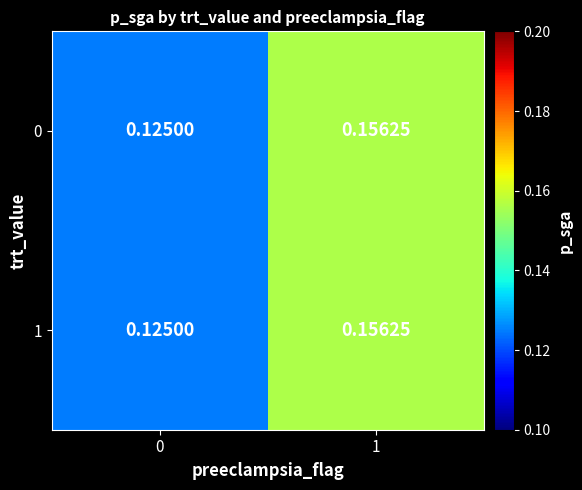

Is the value of 1 at 0 greater than the value of 0 at 1?

No